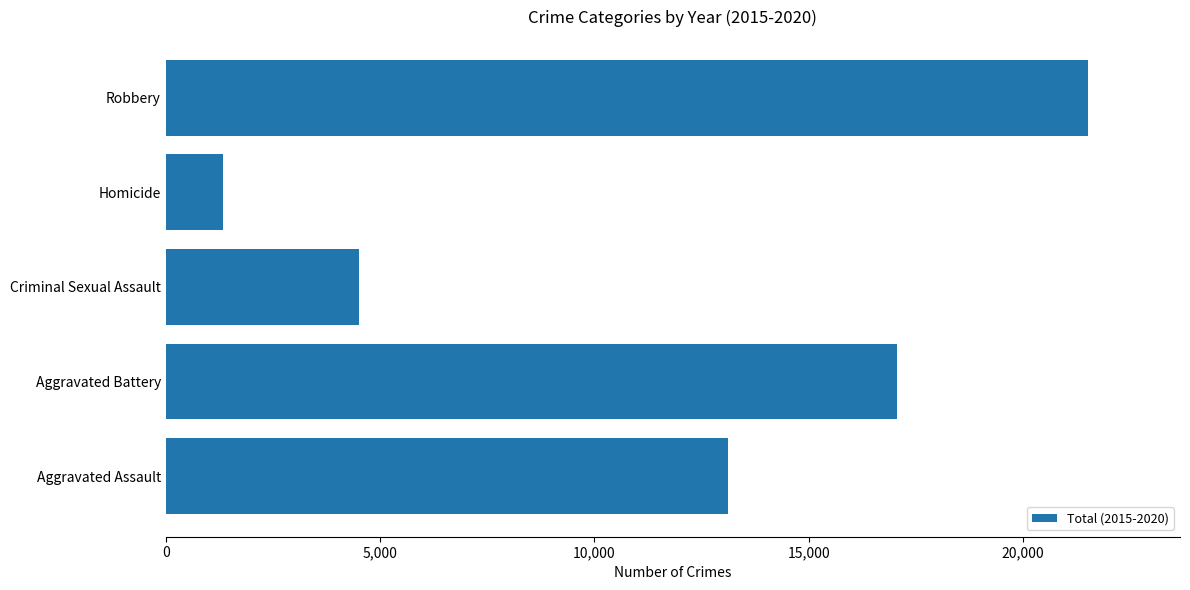

At which label is the value closest to 11420?

Aggravated Assault